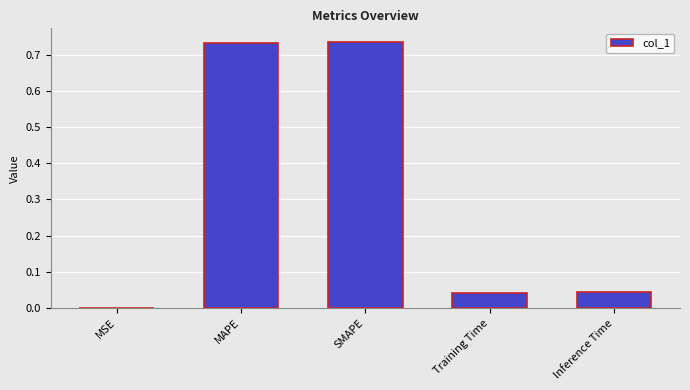

True or false: the data shows 0.4 at SMAPE.

False